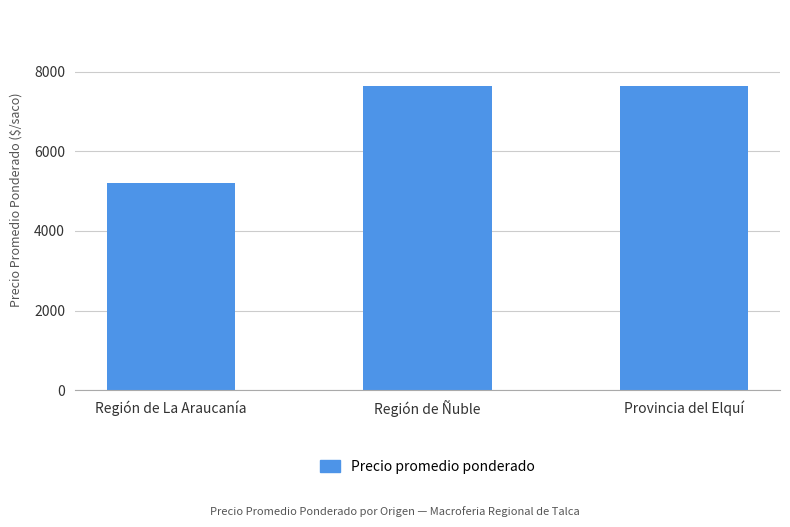

What is the label of the 3rd bar from the left?

Provincia del Elquí